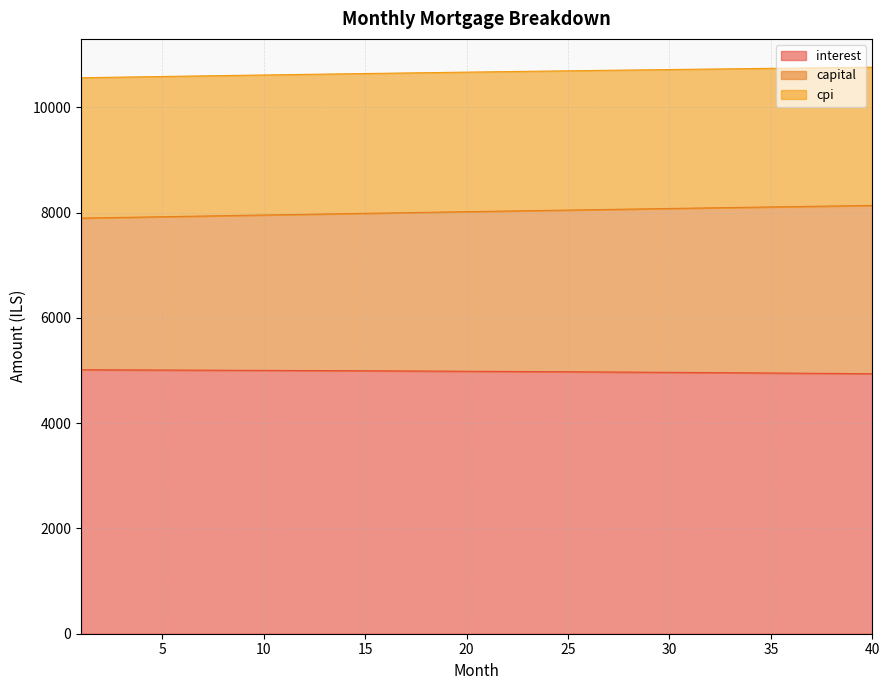

What is the maximum value shown in the chart?

10760.7